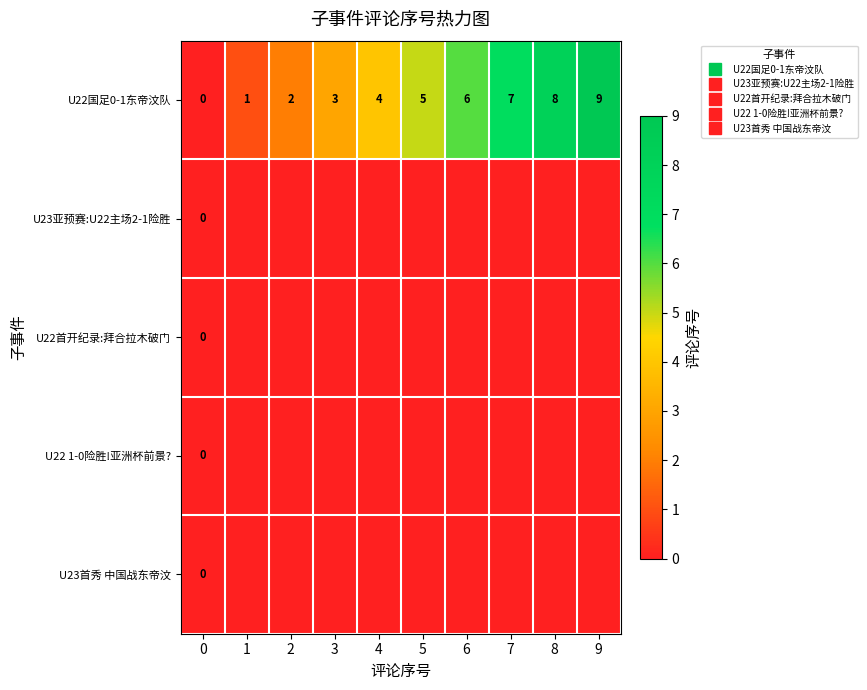

Rank the categories by row_3 value from lowest to highest.

0, 1, 2, 3, 4, 5, 6, 7, 8, 9